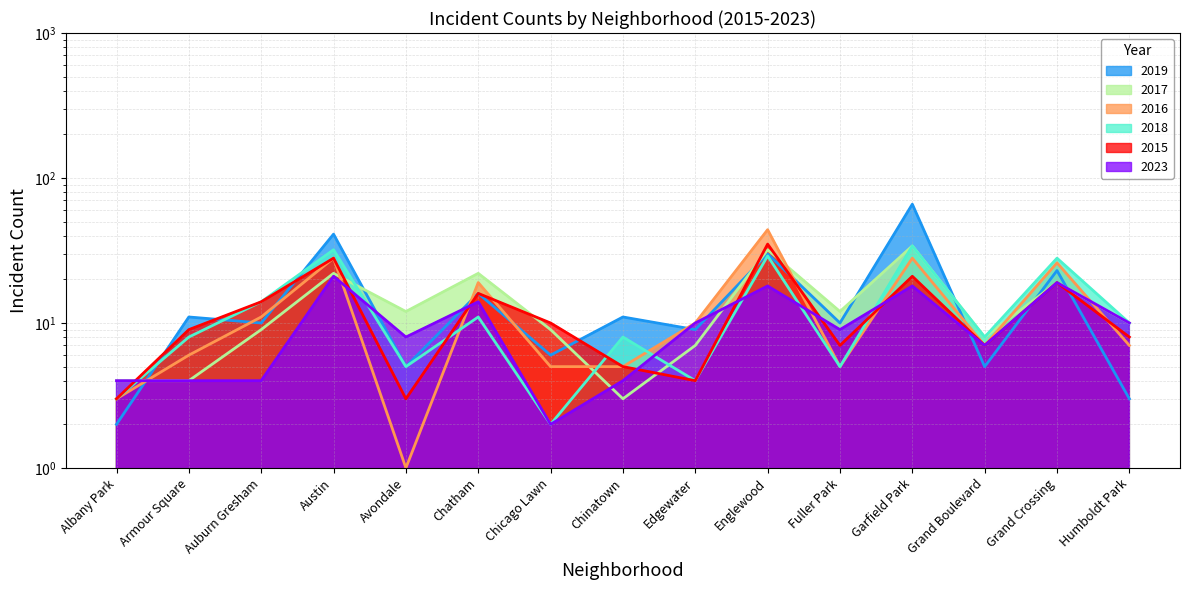

In 2018, how many points are lower than both neighbors (excluding endpoints)?

5